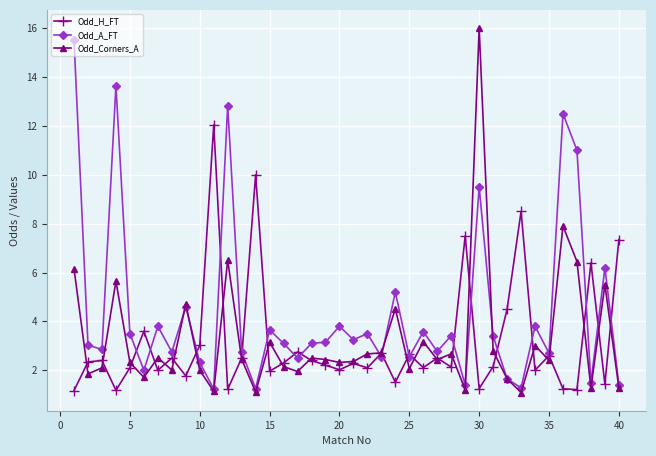

At how many categories does at least one series exceed 7?

11